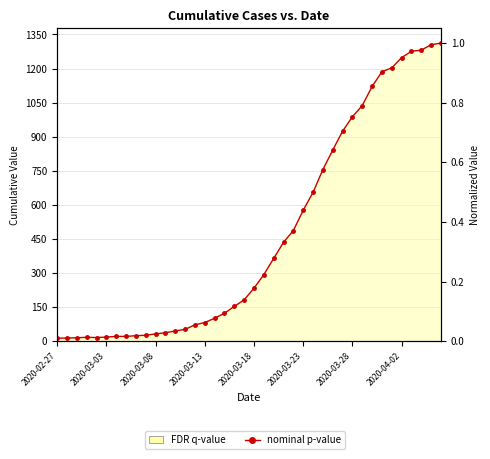

The chart shows a value of 0.4 at 2020-03-23. True or false?

True